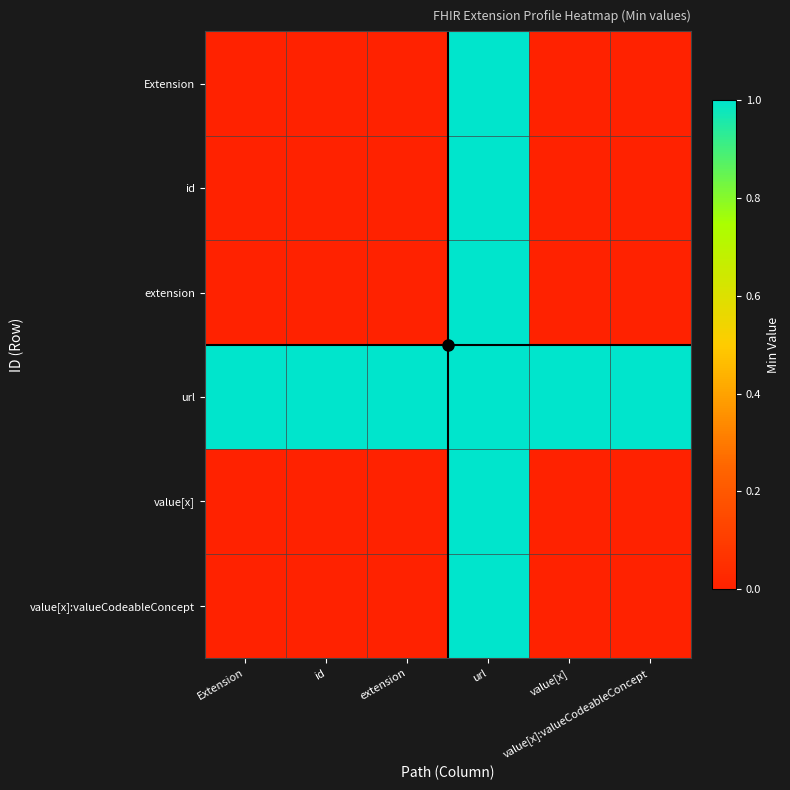

At how many categories does at least one series exceed 0?

6